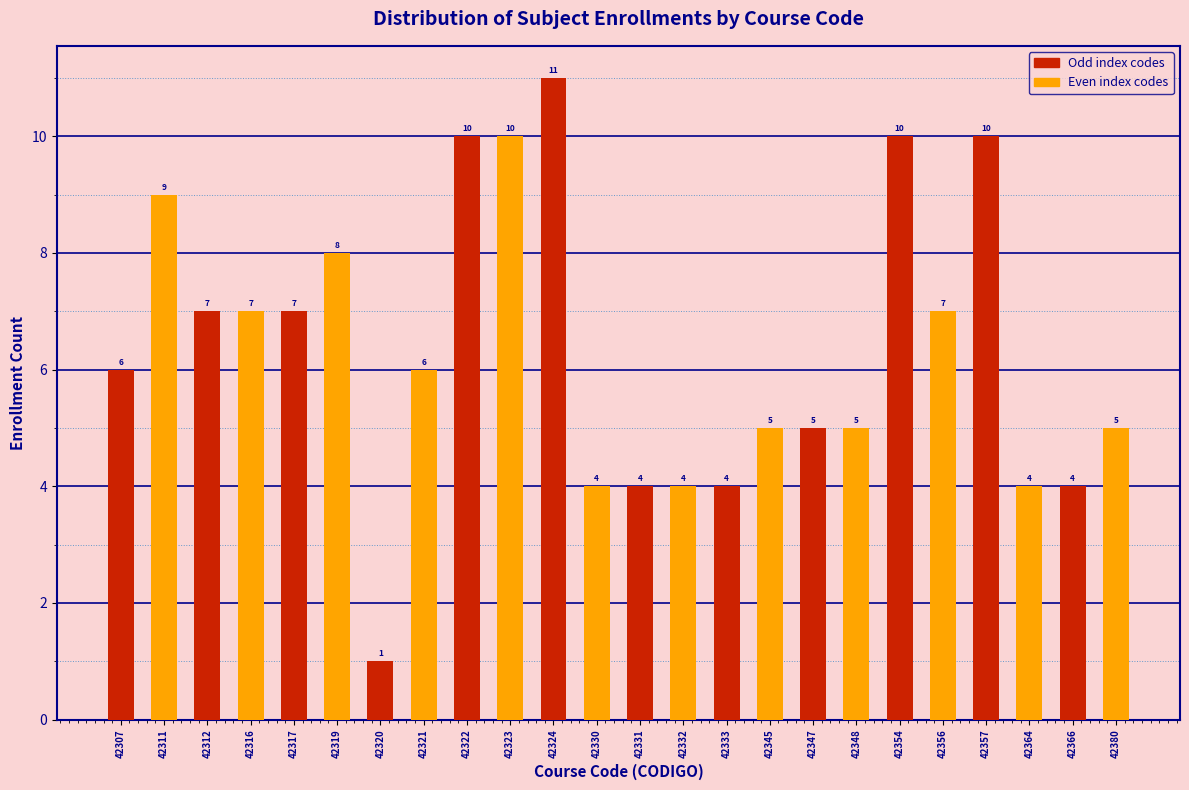

Reading left to right, list all the values displayed in this chart.

42307=6	42311=9	42312=7	42316=7	42317=7	42319=8	42320=1	42321=6	42322=10	42323=10	42324=11	42330=4	42331=4	42332=4	42333=4	42345=5	42347=5	42348=5	42354=10	42356=7	42357=10	42364=4	42366=4	42380=5